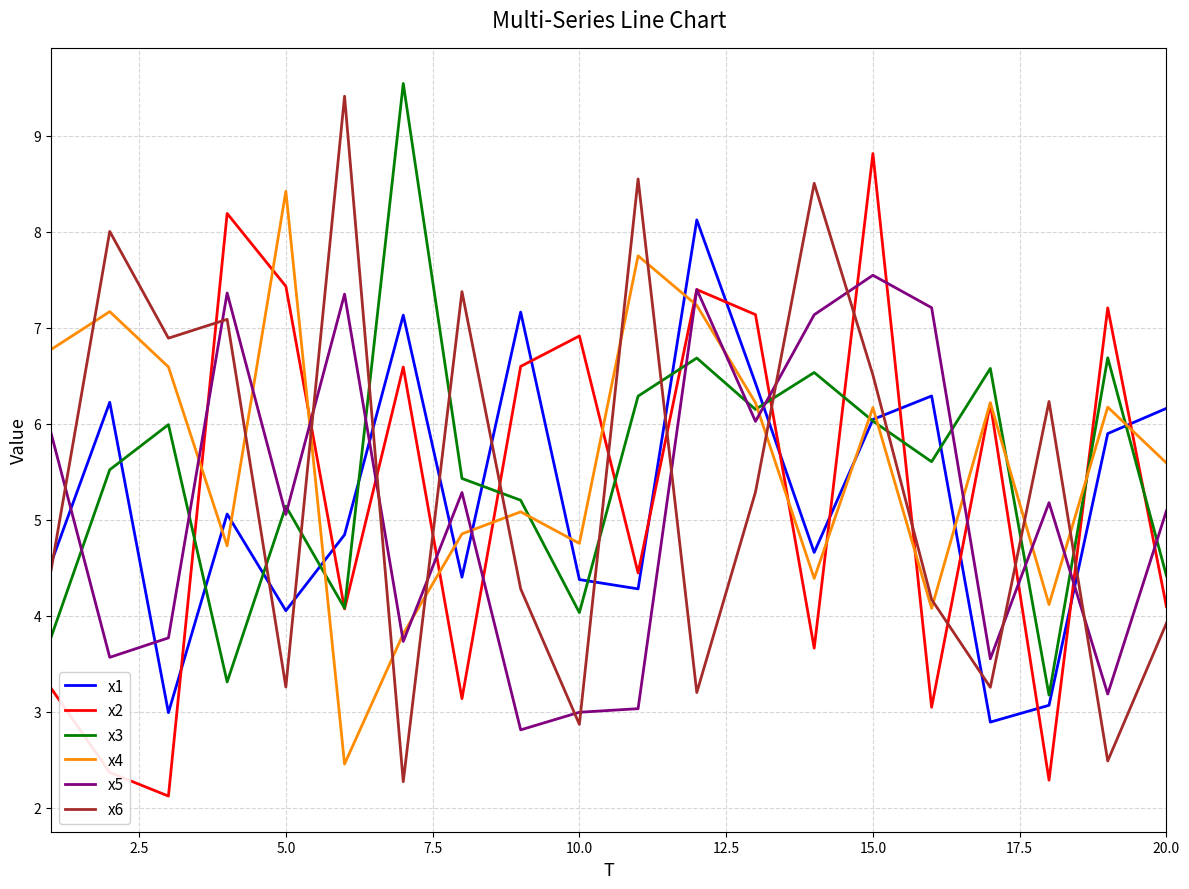

Is this an area chart (filled region under the line)?

No